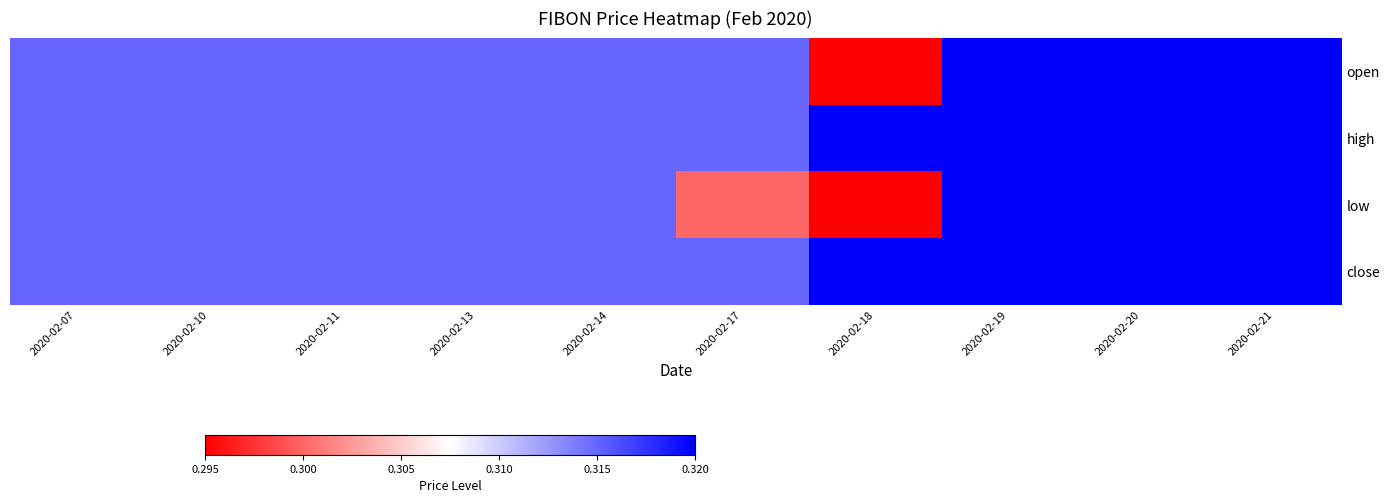

Which series has the widest spread of values?

open